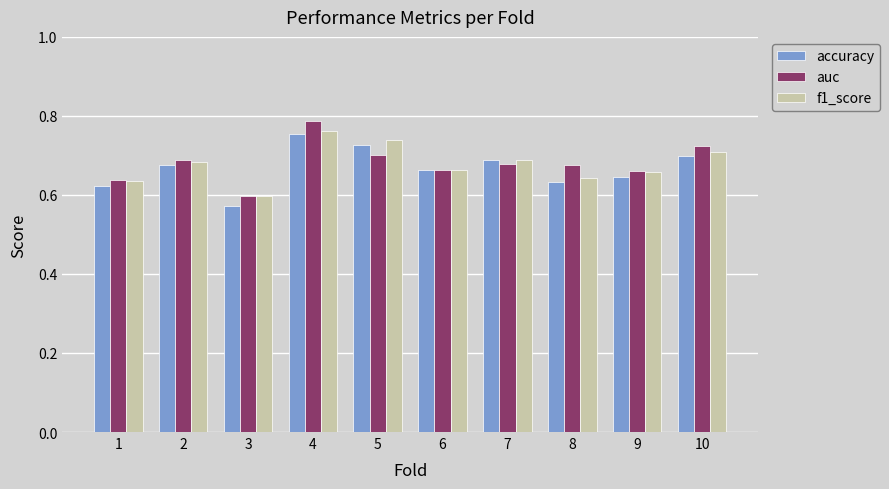

Between 4 and 5, which series saw the biggest shift?

auc